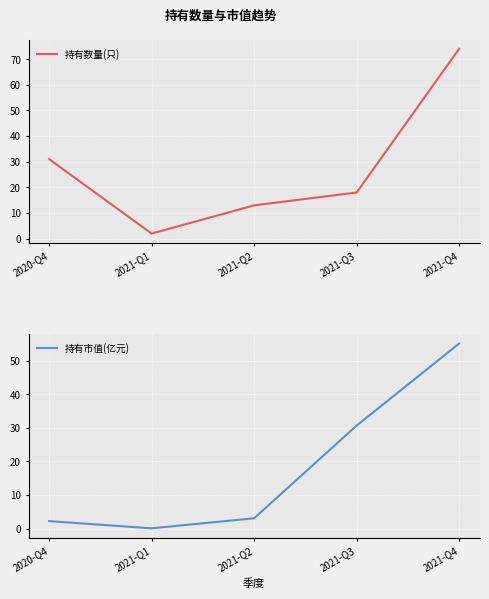

How many intersections are there between 持有数量(只) and 持有市值(亿元)?

2